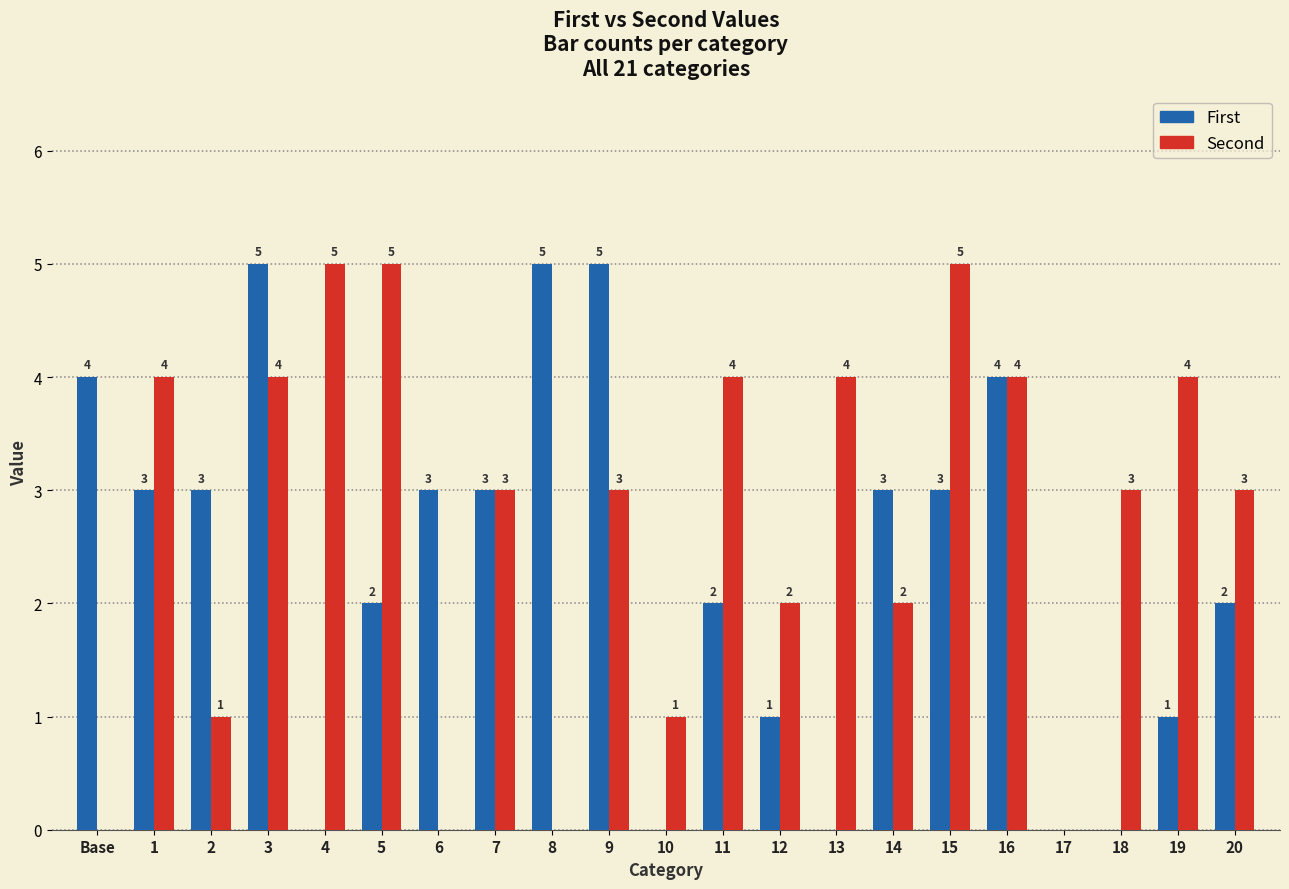

Which series changed the most between 2 and 8?

First